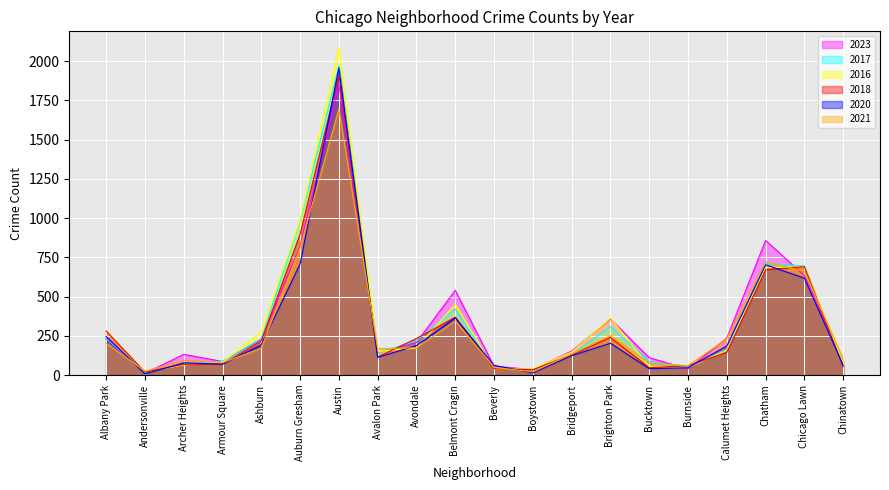

Between which two adjacent categories do 2016 and 2018 first intersect?

Andersonville and Archer Heights